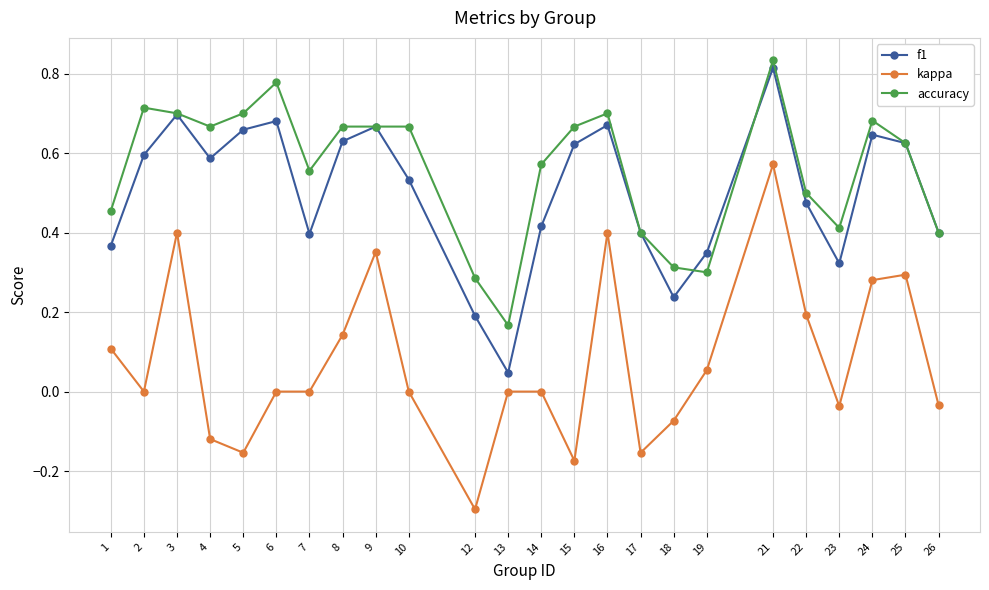

Where is the first local minimum for accuracy?

4